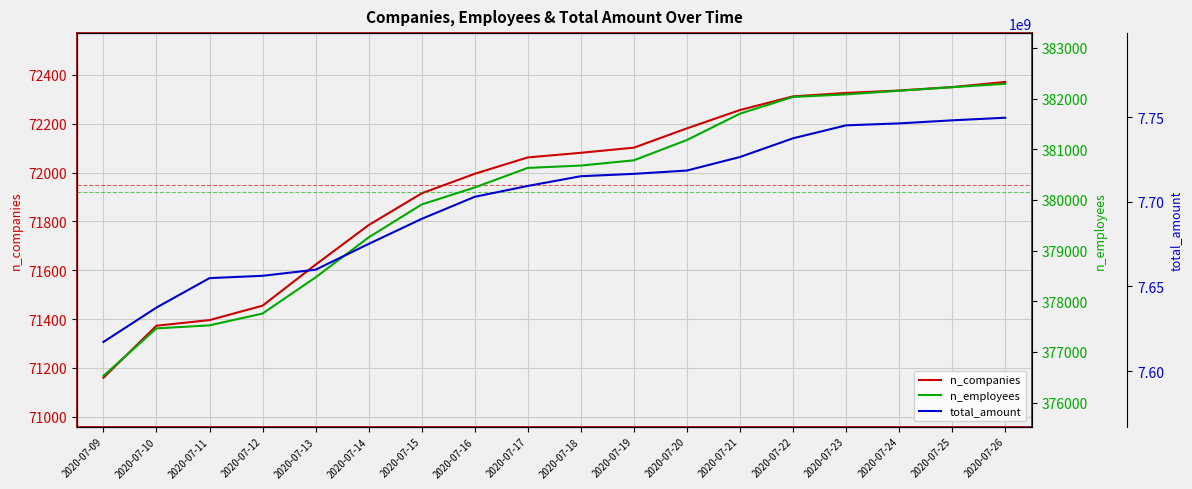

What is the total value across all series at 2020-07-11?

7655368974